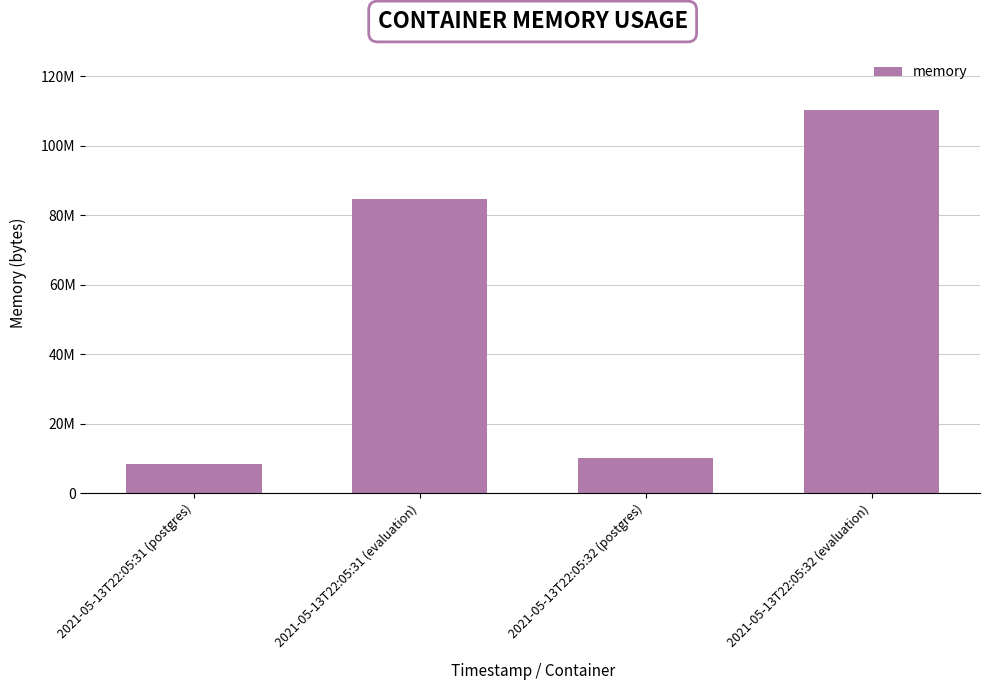

Reading left to right, list all the values displayed in this chart.

2021-05-13T22:05:31 (postgres)=8388608	2021-05-13T22:05:31 (evaluation)=84594688	2021-05-13T22:05:32 (postgres)=9998336	2021-05-13T22:05:32 (evaluation)=110166016